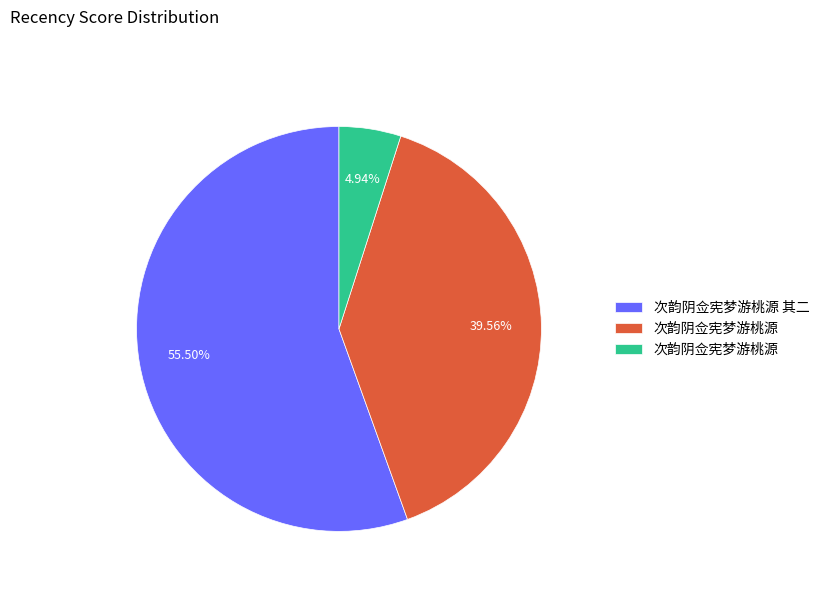

Does any single category account for the majority?

Yes